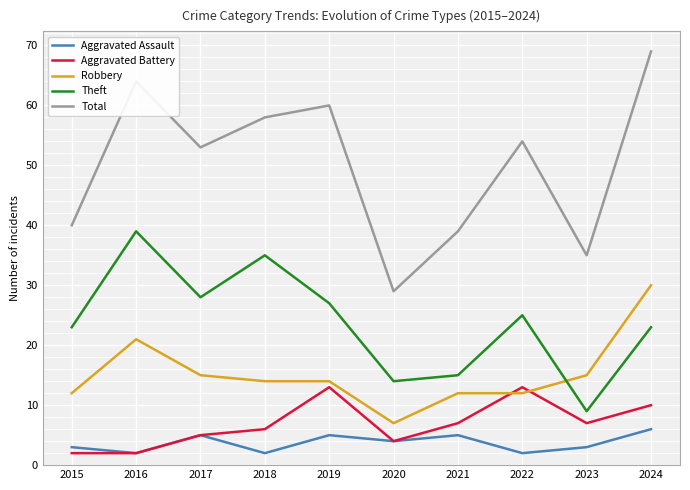

True or false: Theft has more than 1 points higher than both neighbors.

True